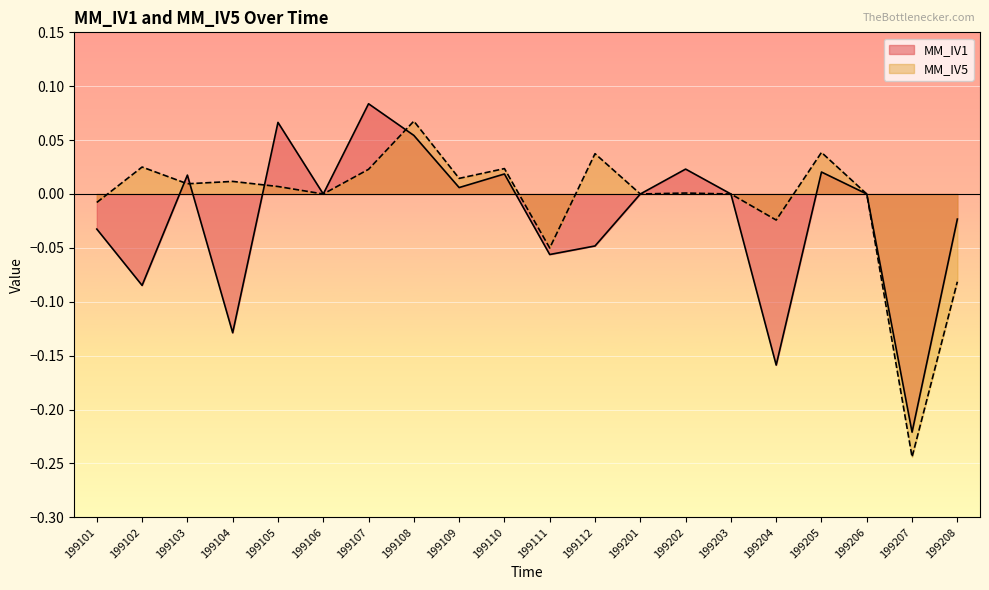

What is the sum of all MM_IV1 values?

-0.5